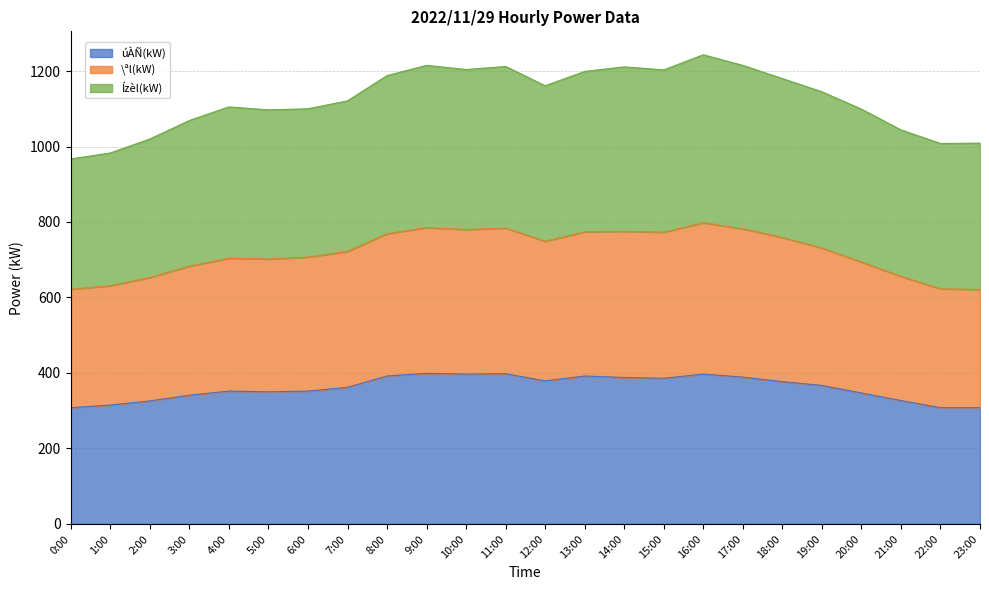

Is the value of úÀÑ(kW) at 9:00 greater than the value of \ªl(kW) at 10:00?

No